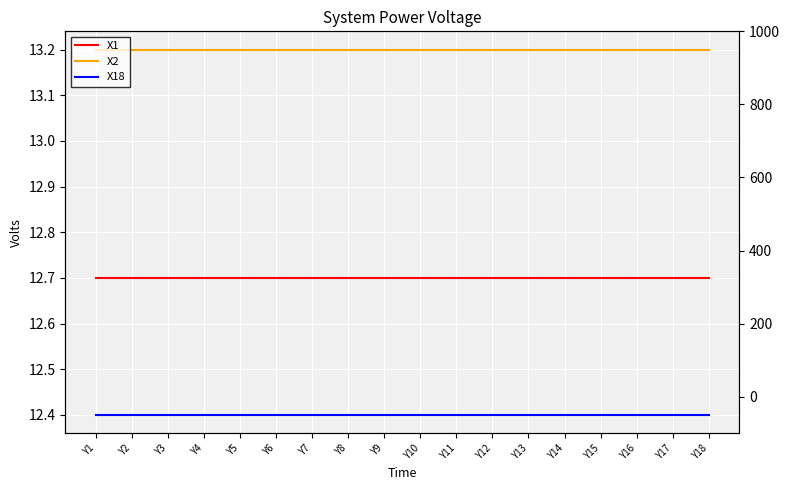

What is the total value across all series at Y16?

38.3